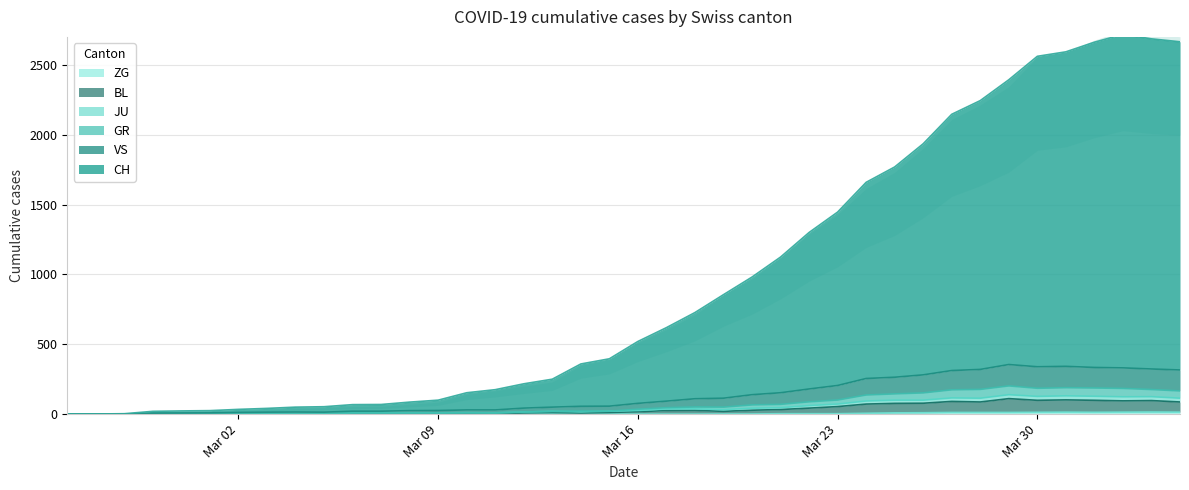

The value of CH at 11 is 41. True or false?

False